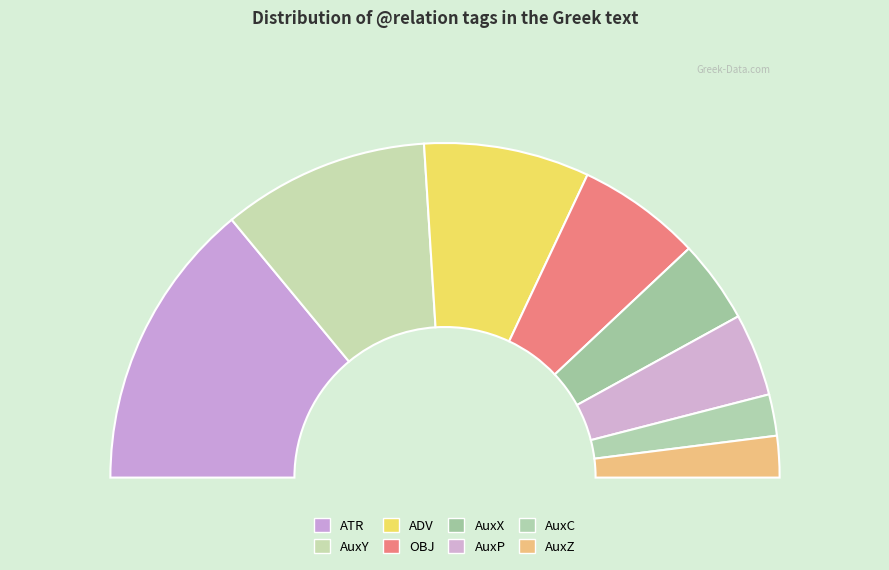

Count the number of slices in the pie.

8